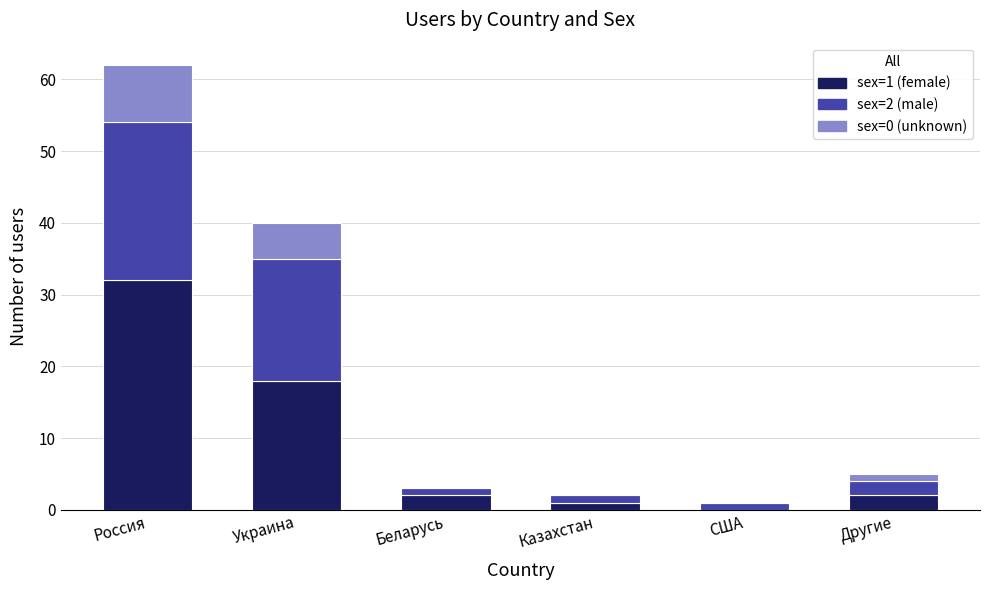

Reading left to right, what are the values for sex=1 (female)?

Россия=32	Украина=18	Беларусь=2	Казахстан=1	США=0	Другие=2